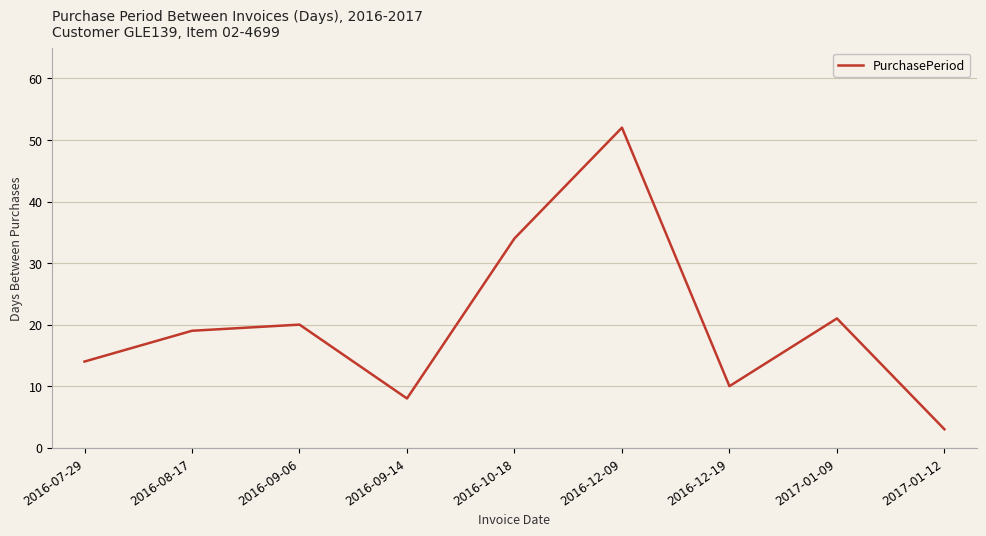

True or false: the data shows 5 at 2017-01-12.

False